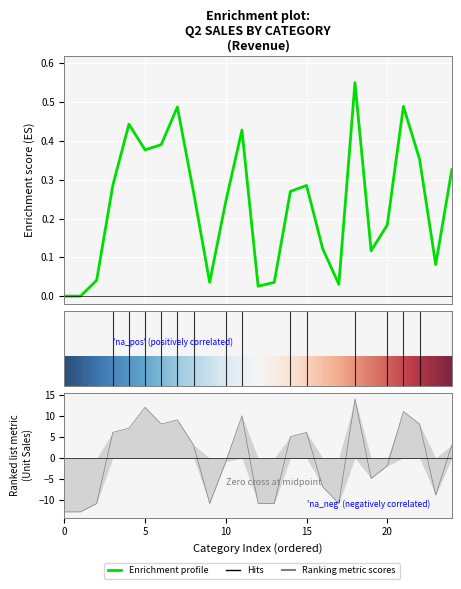

What position from the left is 22?

23